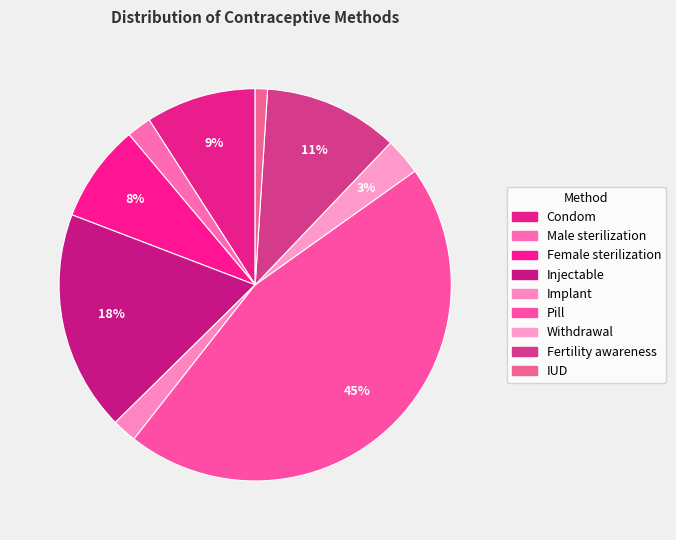

Which has a higher value, IUD or Male sterilization?

Male sterilization